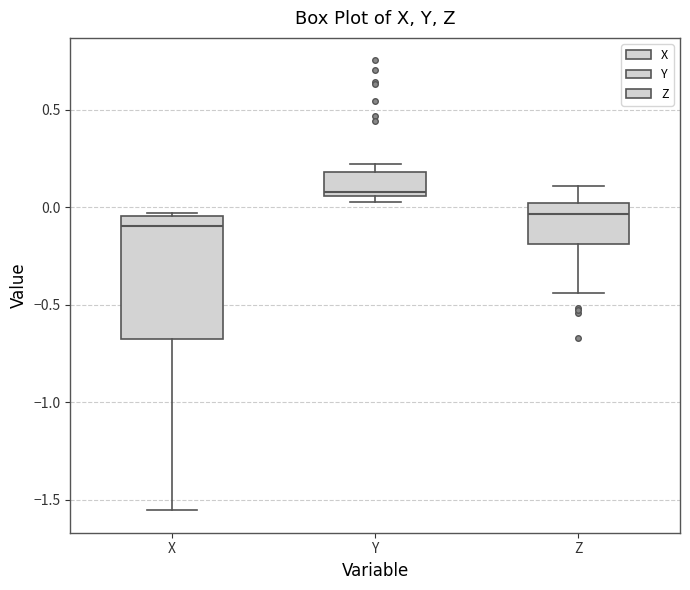

Where is the upper edge of the box for X on the y-axis? The values are not printed on the chart, so give them approximately, as read against the axis.

-0.05